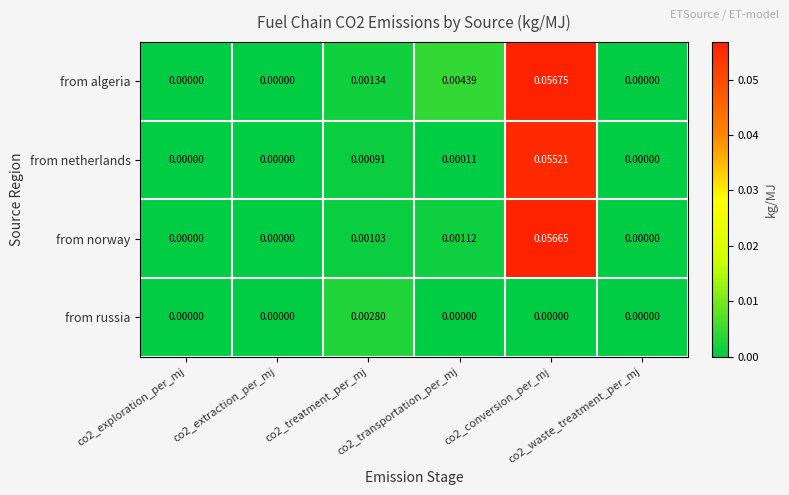

List the series in order of their peak value, highest first.

from algeria, from norway, from netherlands, from russia